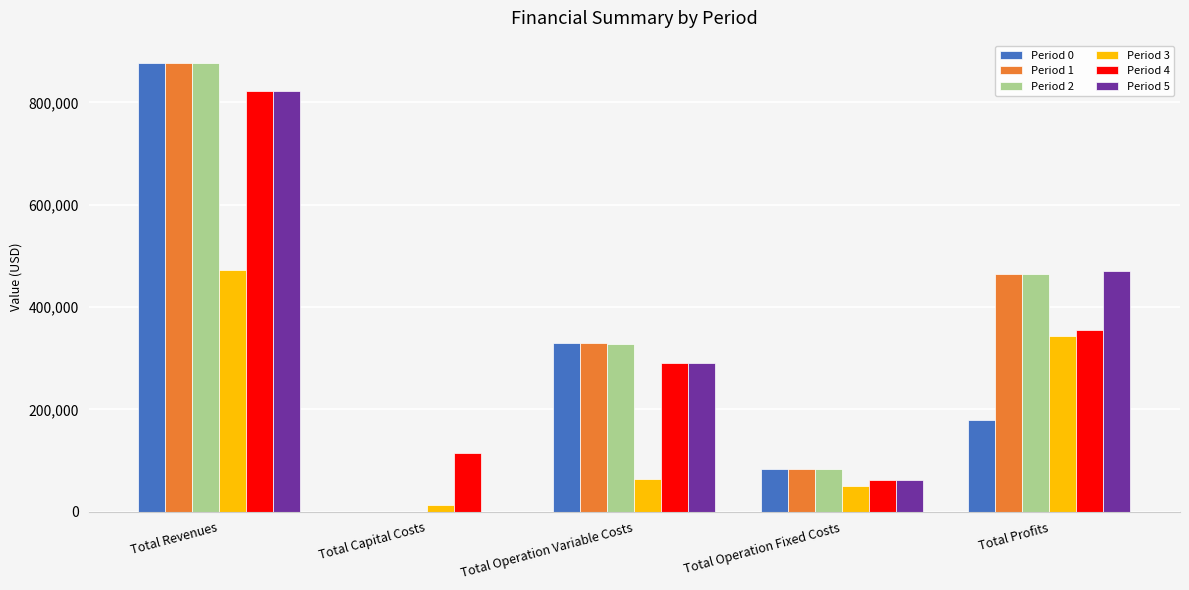

Which series changed the most between Total Operation Fixed Costs and Total Profits?

Period 5